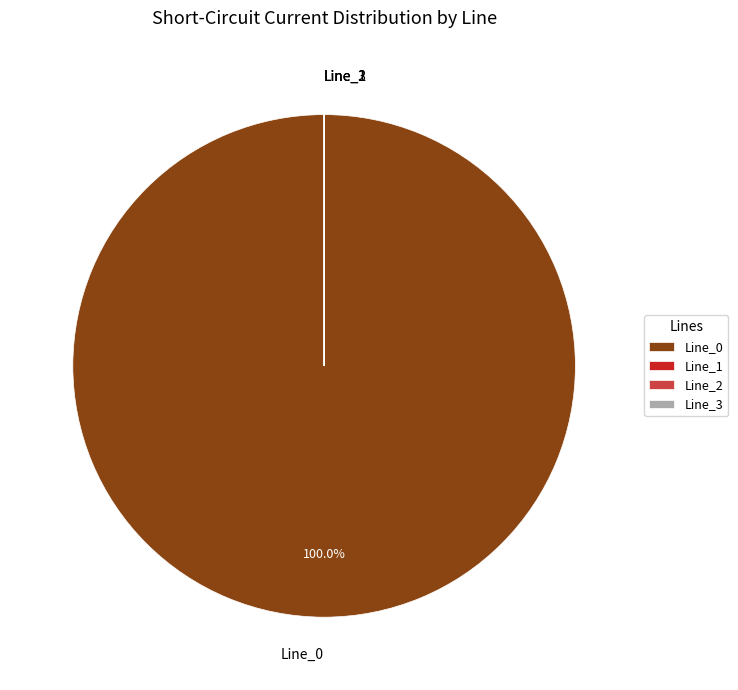

Which slice is the largest?

Line_0